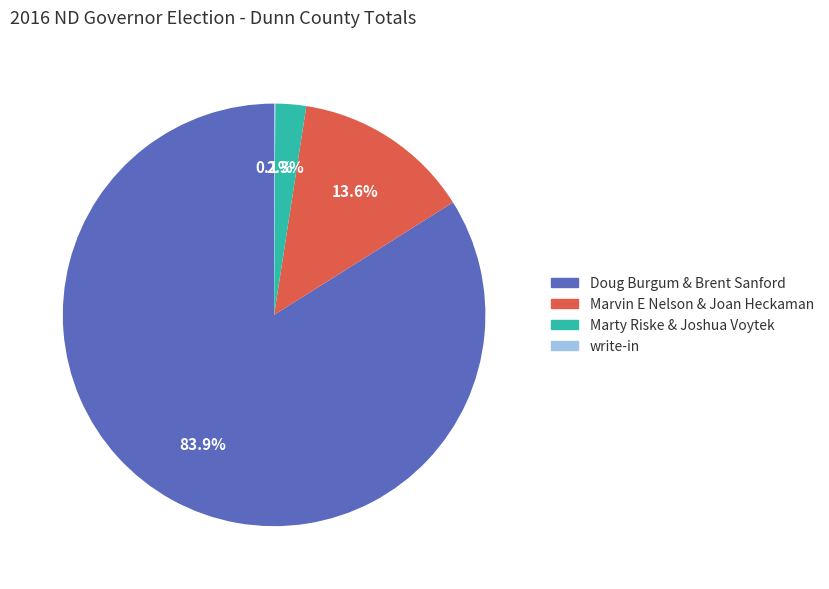

Does Marty Riske & Joshua Voytek account for over 50% of the chart?

No